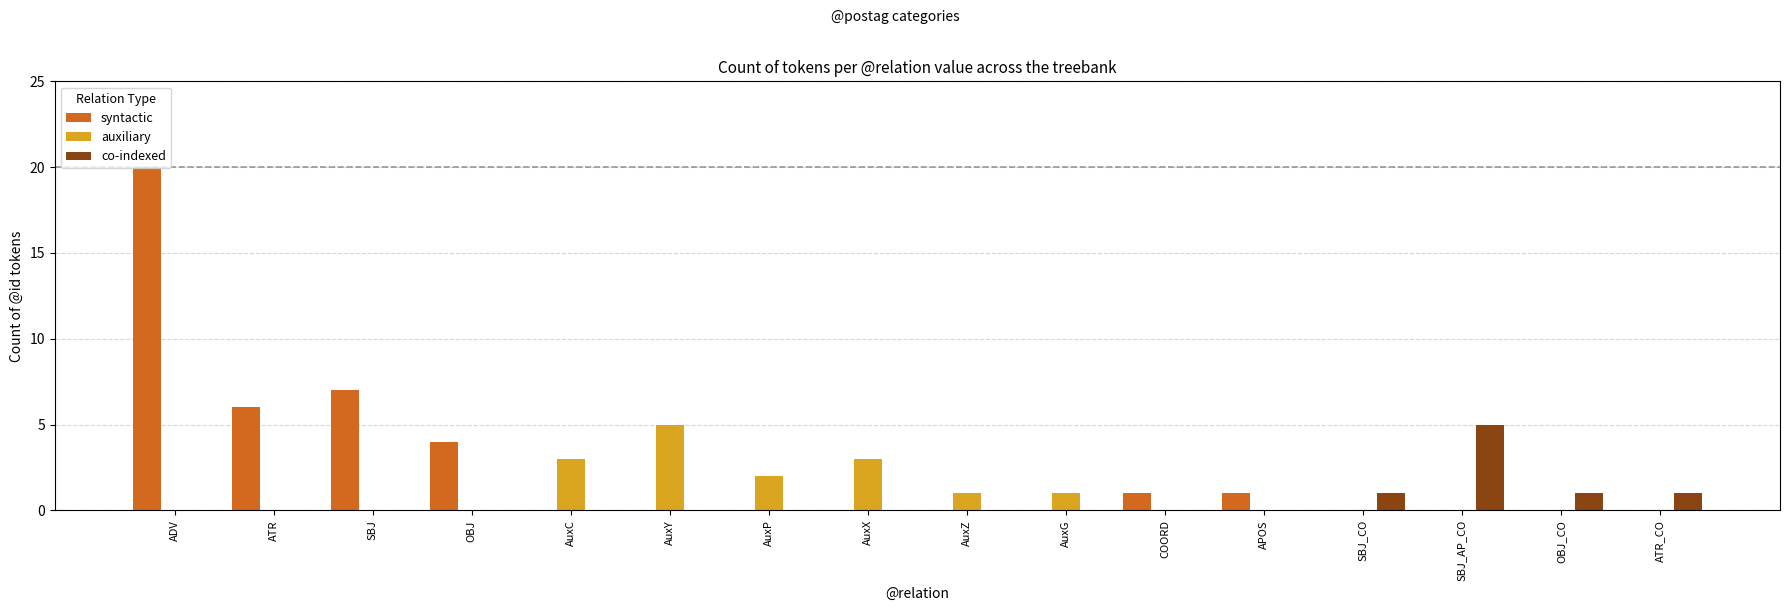

Count the number of data series in this chart.

3